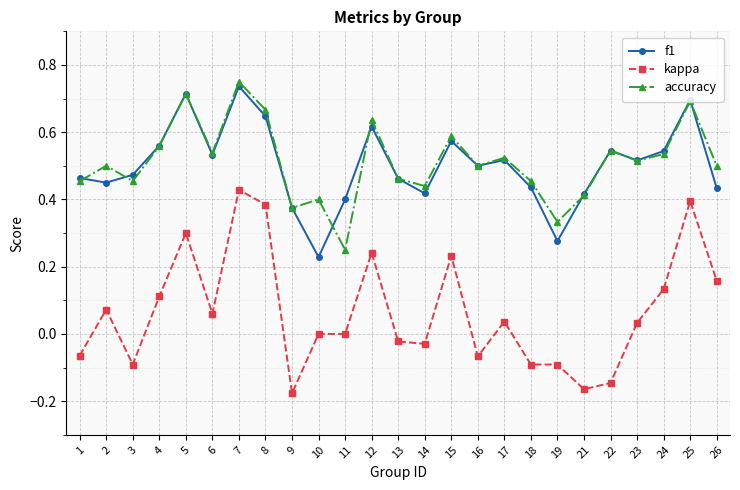

Which series has the largest range (max minus min)?

kappa